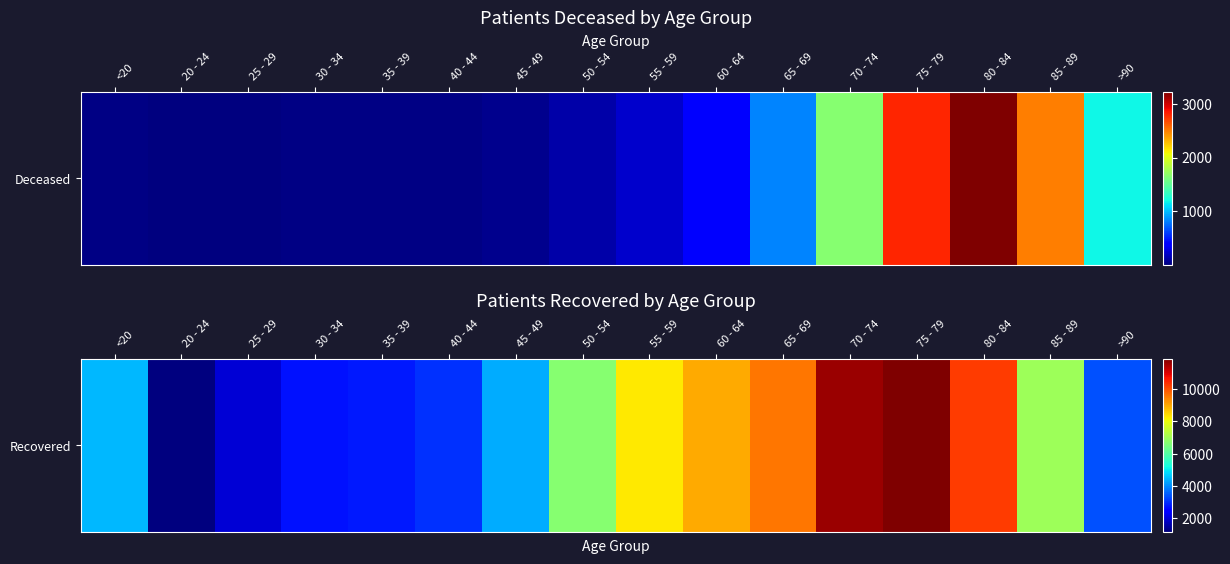

What is the change in value from 25 - 29 to 55 - 59?

+6254